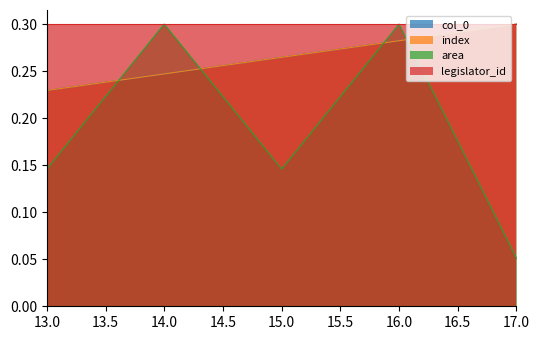

Does the chart have visible grid lines?

No